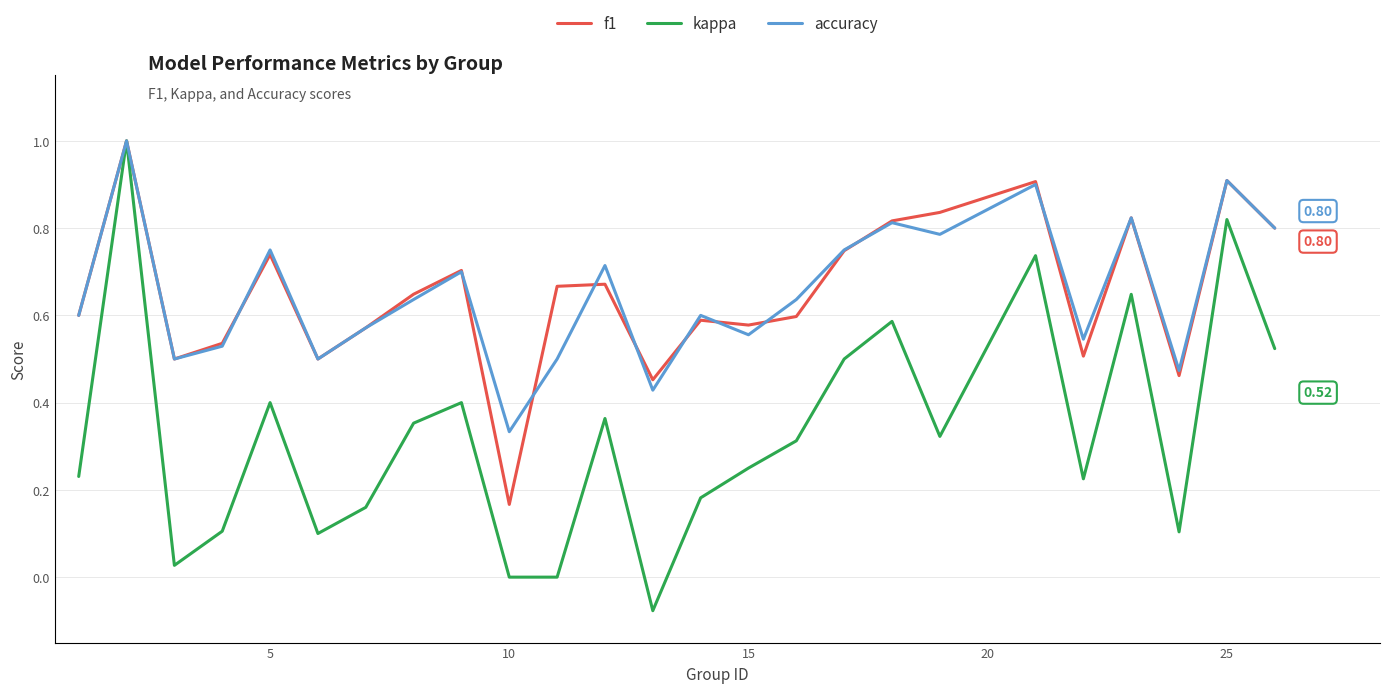

Which series has the largest range (max minus min)?

kappa